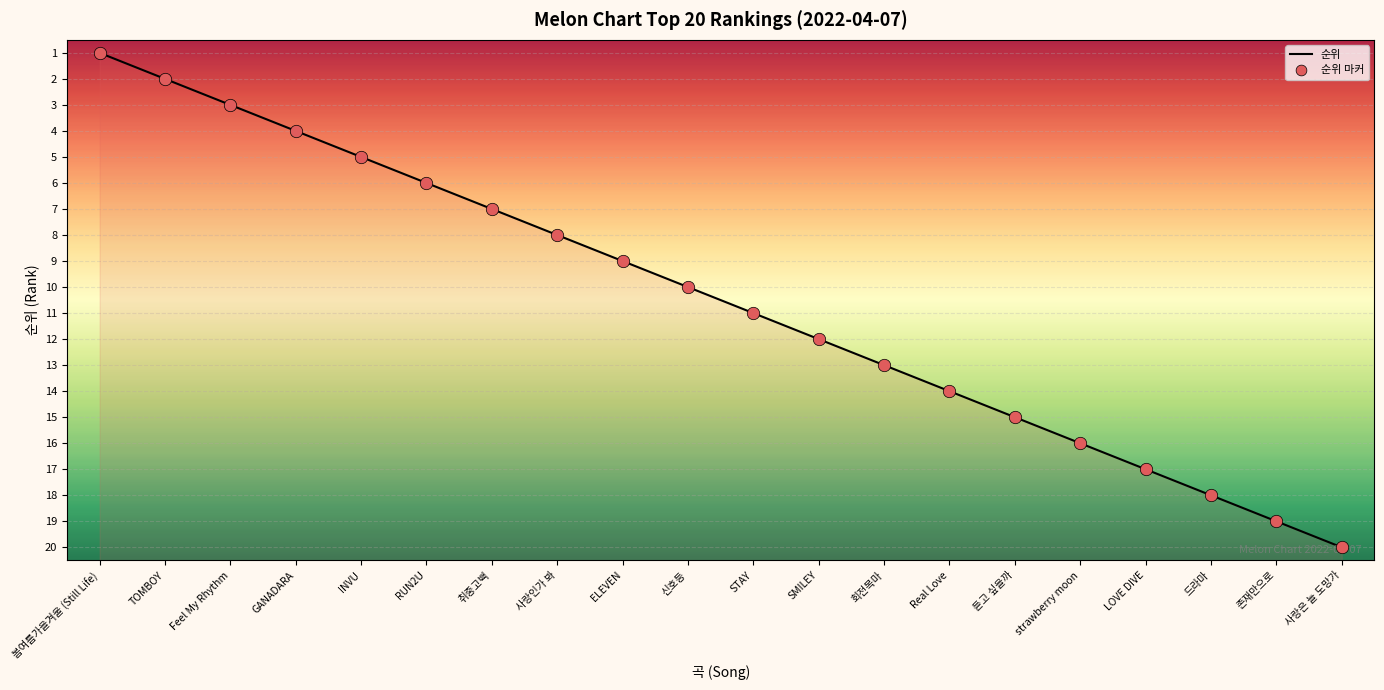

Is the value of 순위 at Feel My Rhythm greater than the value of 순위 마커 at INVU?

No